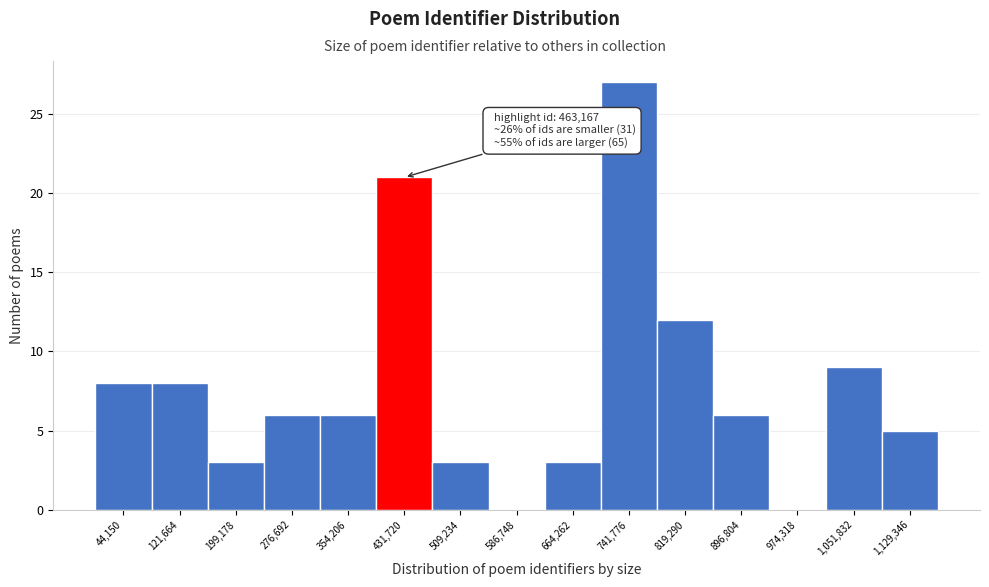

Which range on the x-axis has the tallest bar?

700000 to 780000